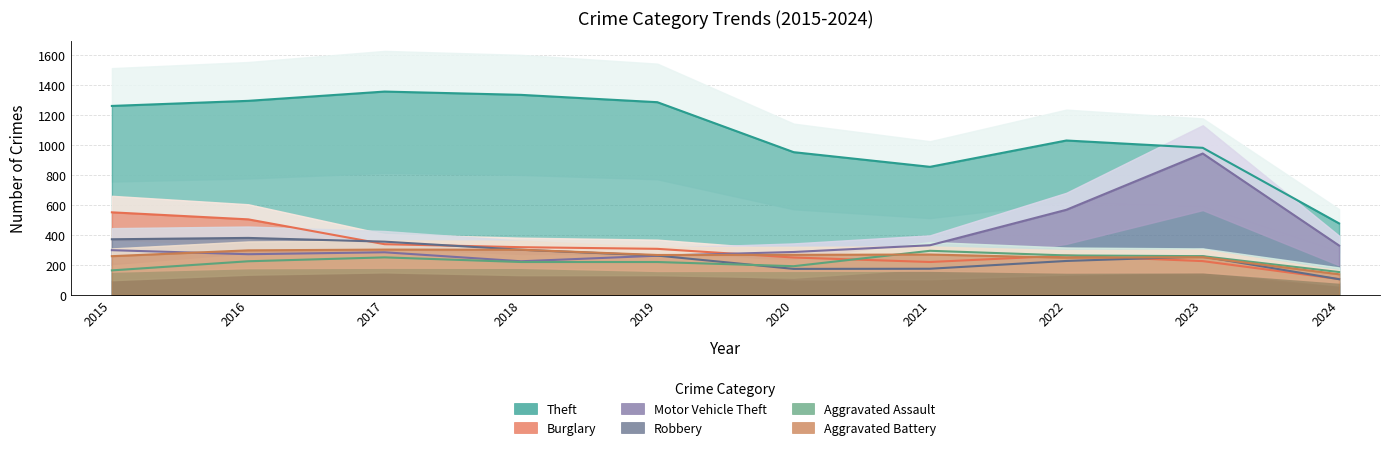

How many lines are shown in the chart?

6